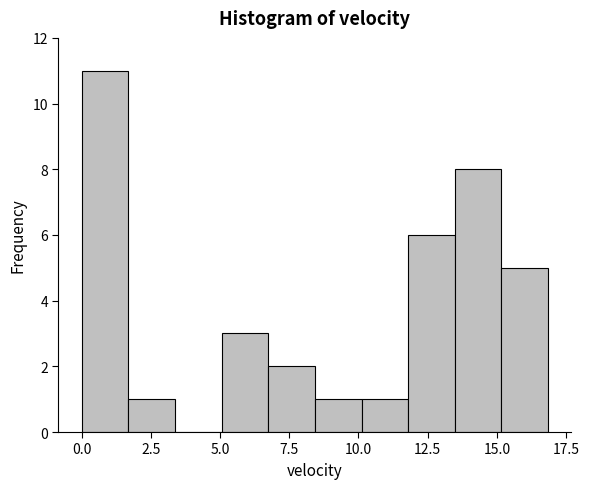

Read against the x-axis, roughly where is the centre of the tallest bar?

1.0